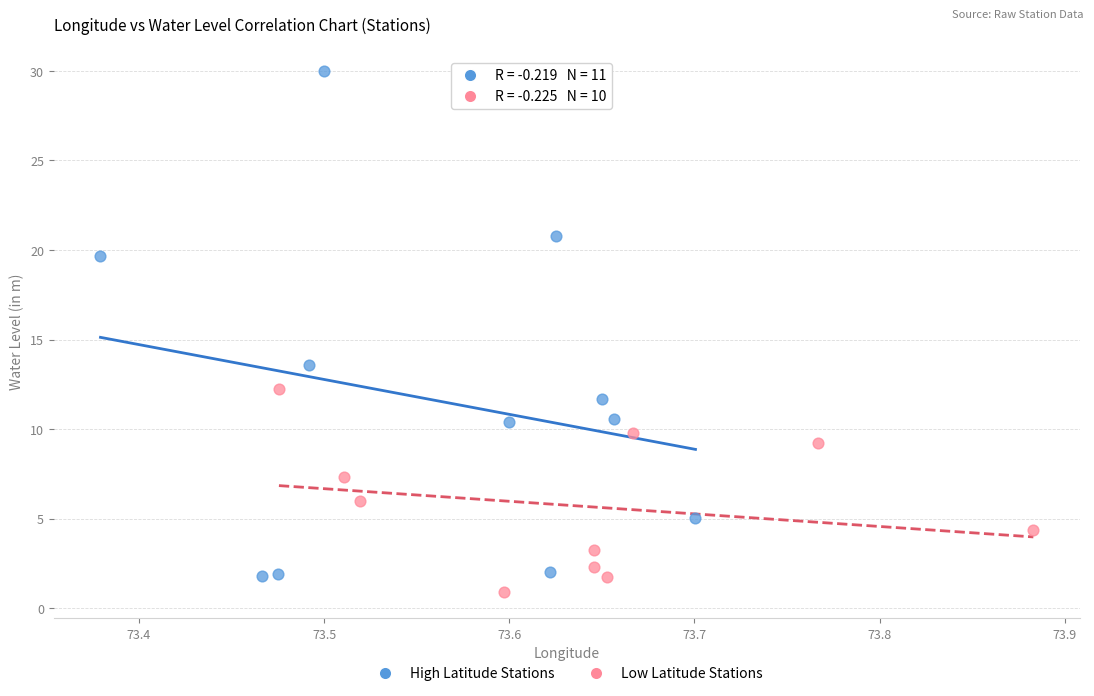

Which series contains the highest Y value?

High Latitude Stations